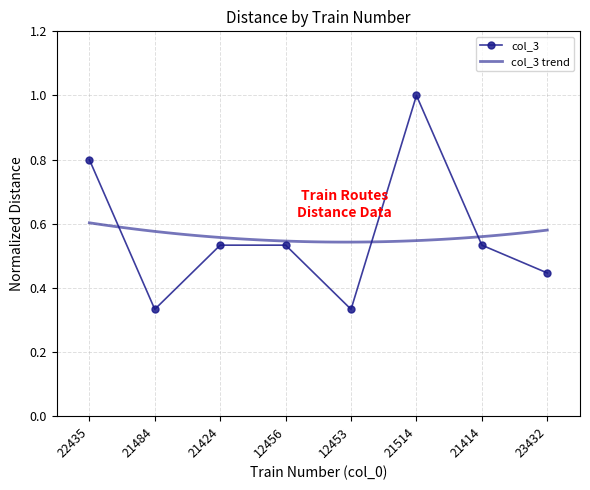

What is the smallest value displayed?

0.3